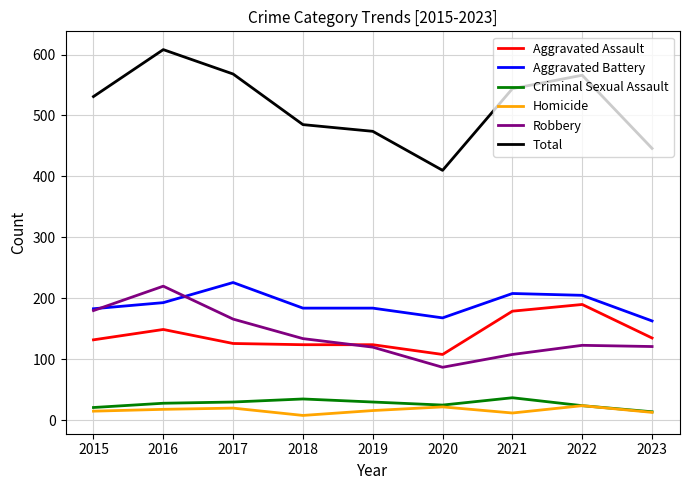

The Total series shows 181 at 2017. True or false?

False